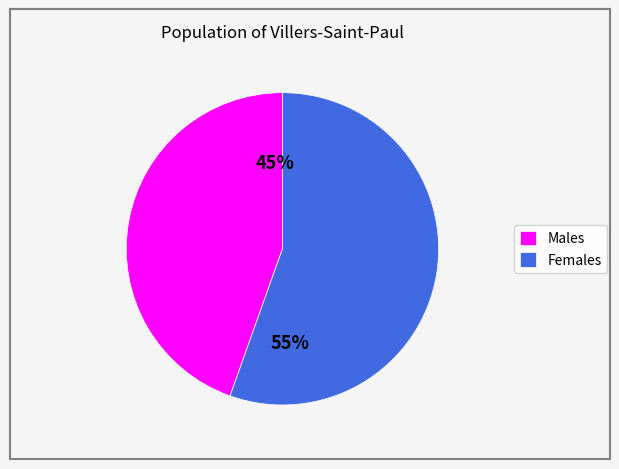

Is the sum of Males and Females greater than half?

Yes